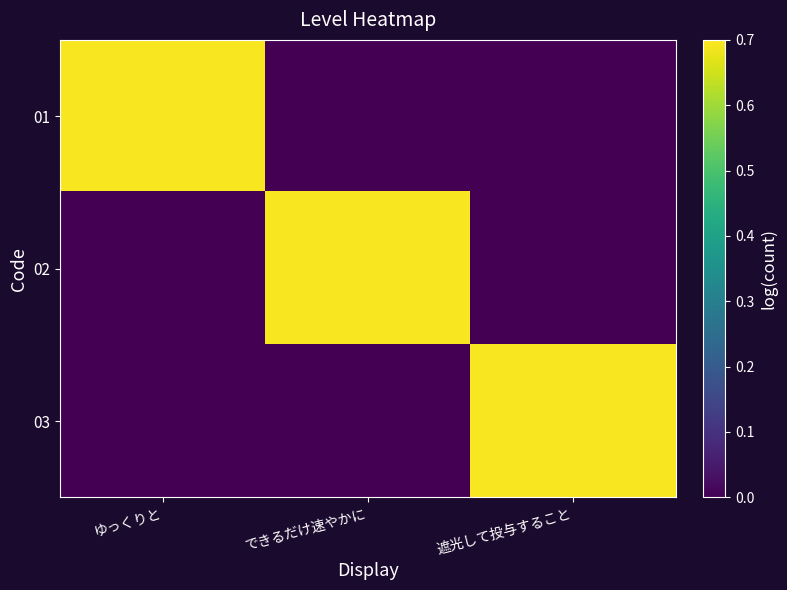

What is the difference between the highest and lowest values at できるだけ速やかに?

0.7